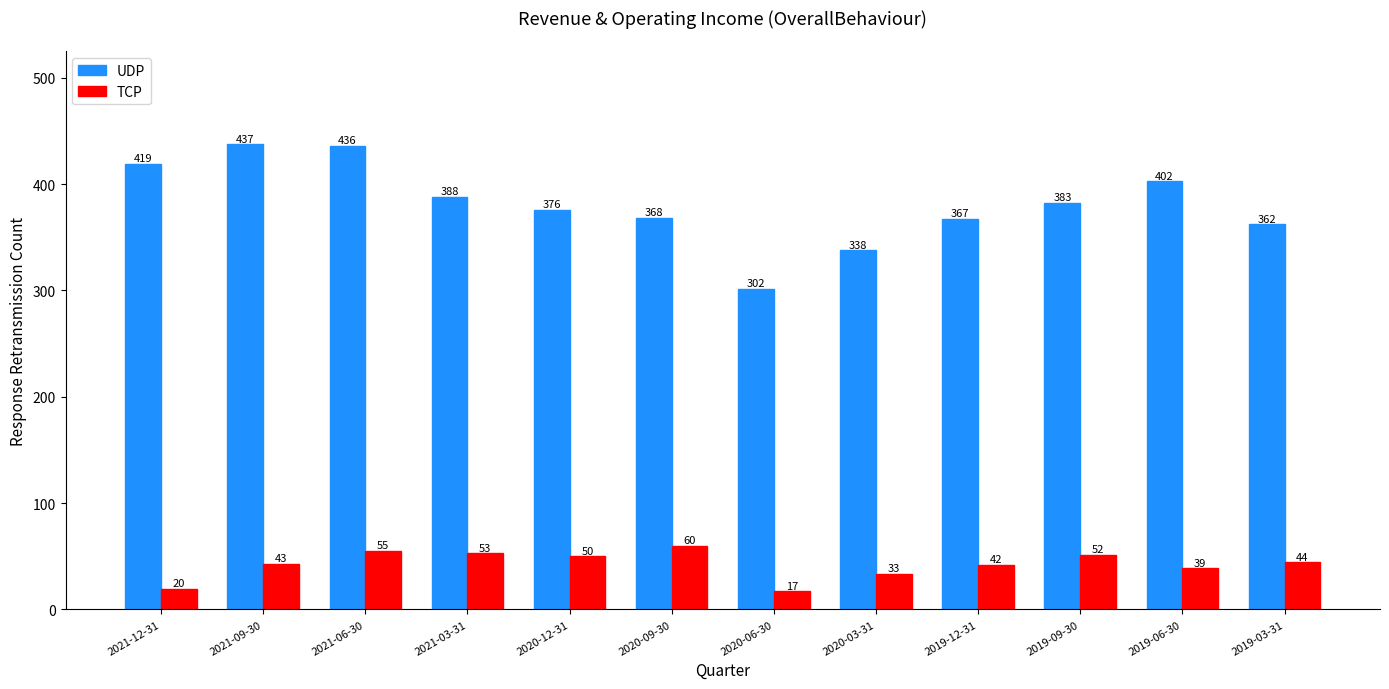

What is the average value of the TCP series?

42.3